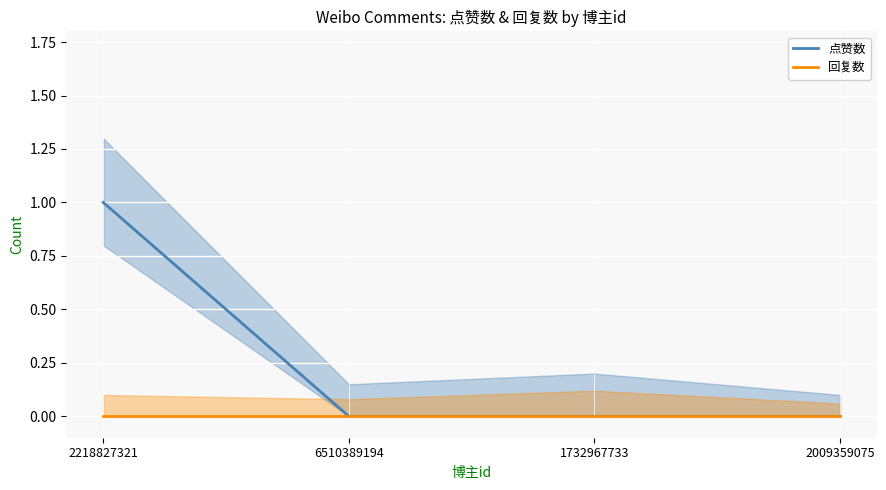

Between 2218827321 and 6510389194, which is larger?

2218827321